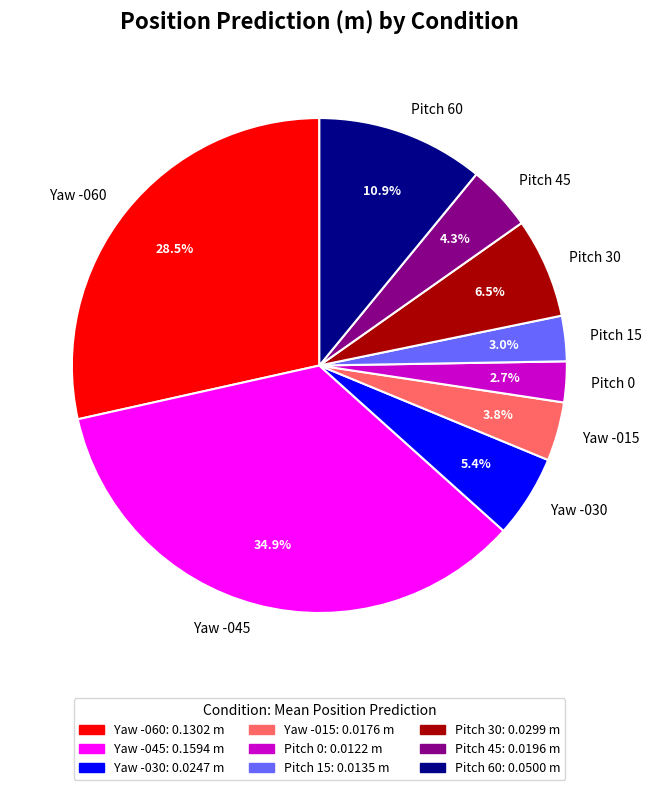

Is the sum of Pitch 15 and Yaw -030 greater than half?

No